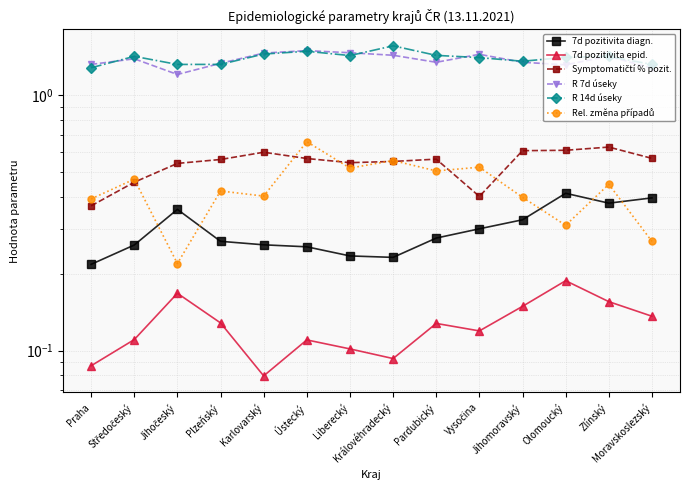

What position from the right is Ústecký?

9